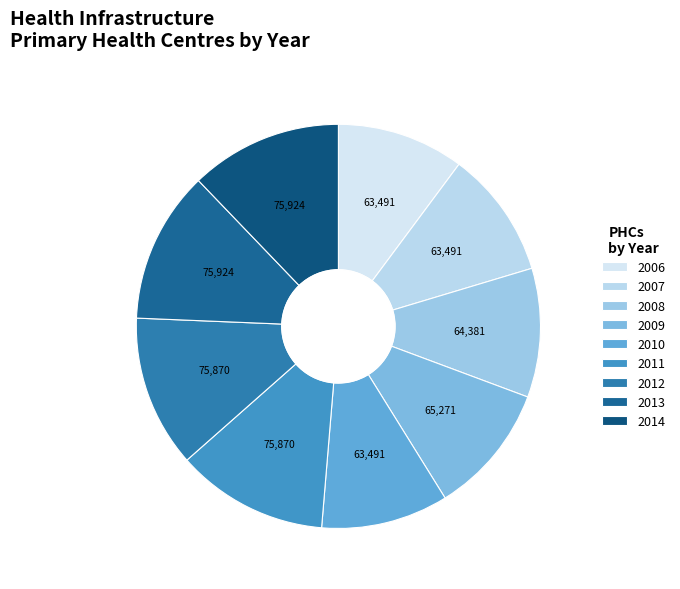

Which slice is the largest?

2013